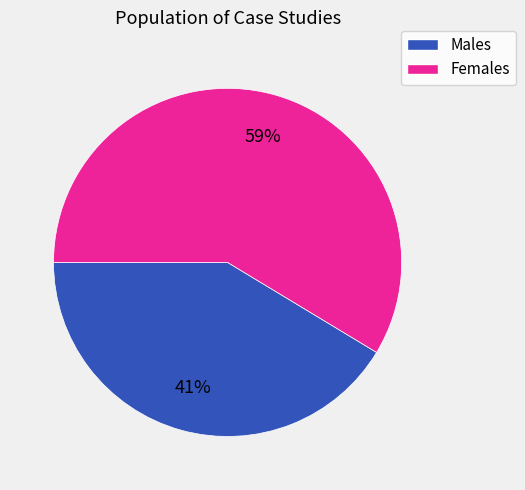

Is there any slice that represents more than half of the pie?

Yes